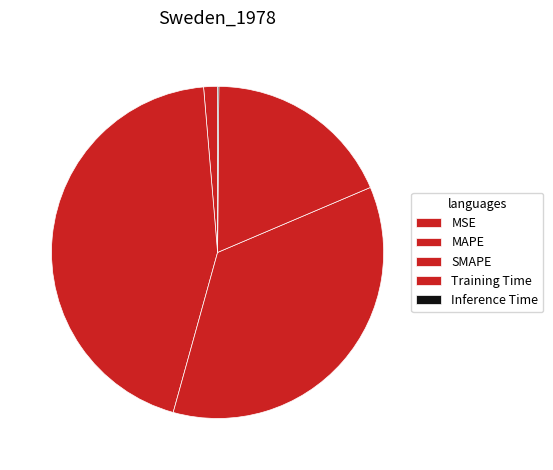

How many segments does this pie chart have?

5